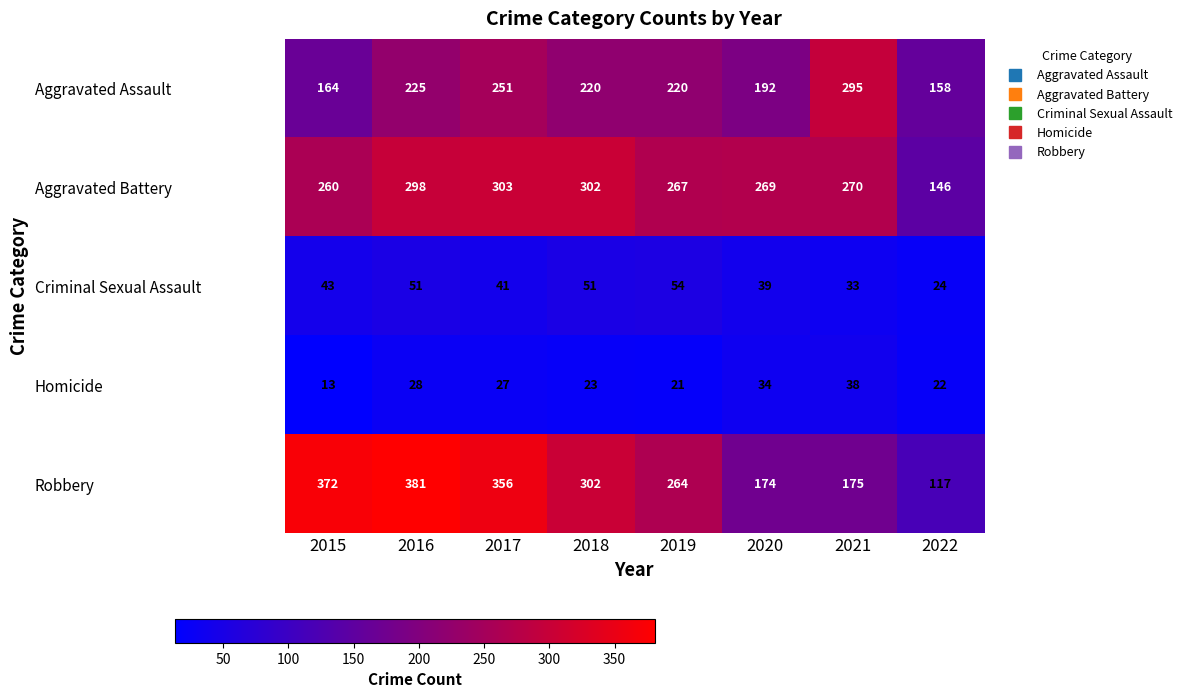

What is the approximate value of Aggravated Battery at 2020?

269